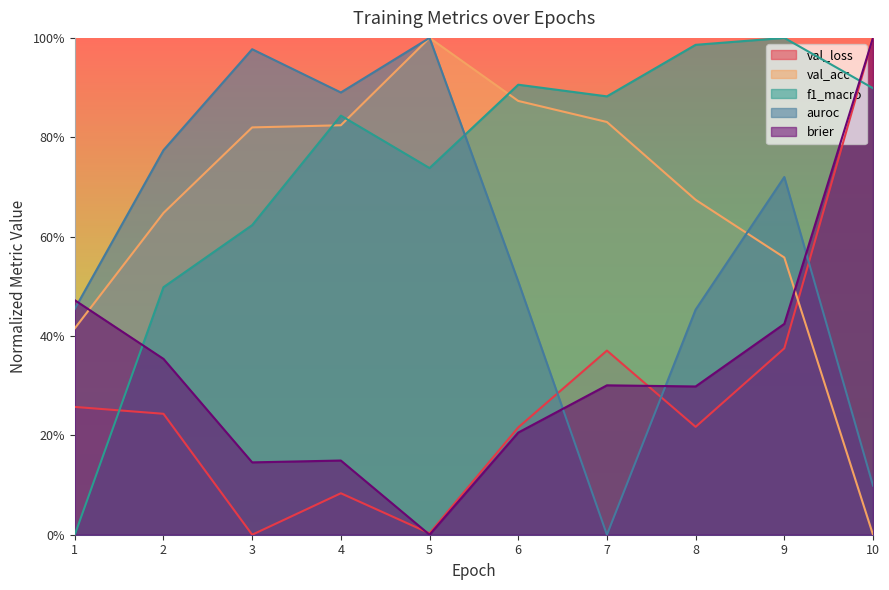

Which label corresponds to the largest value in the chart?

10